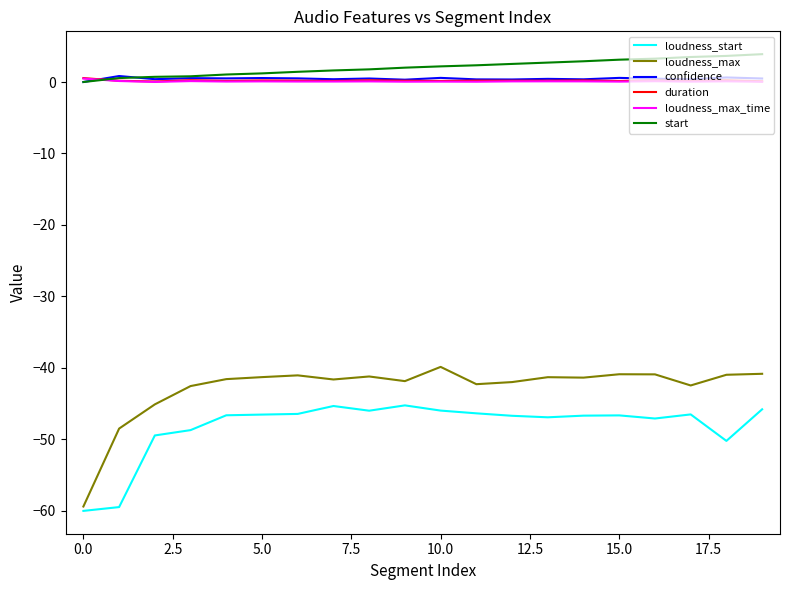

Count the number of data series in this chart.

6